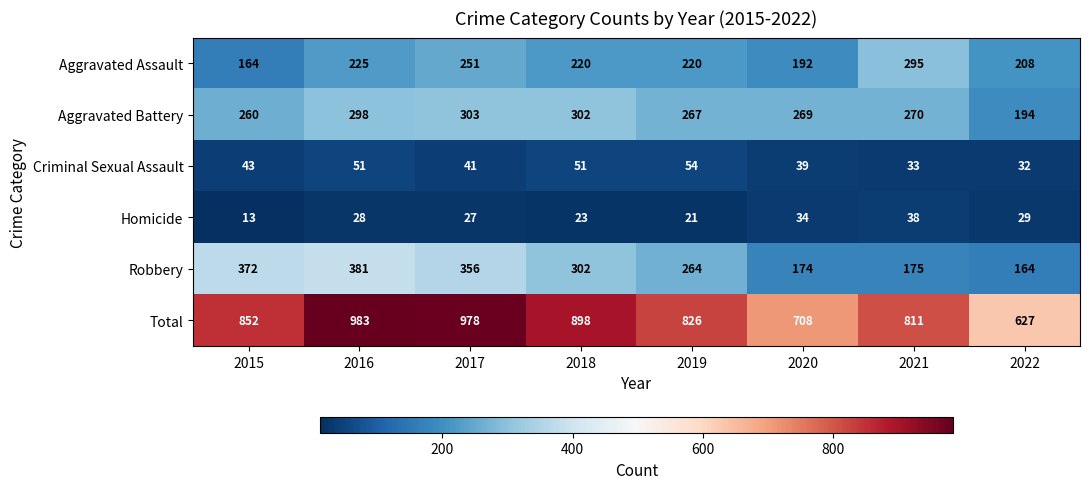

At which category is the sum across all series the highest?

2016